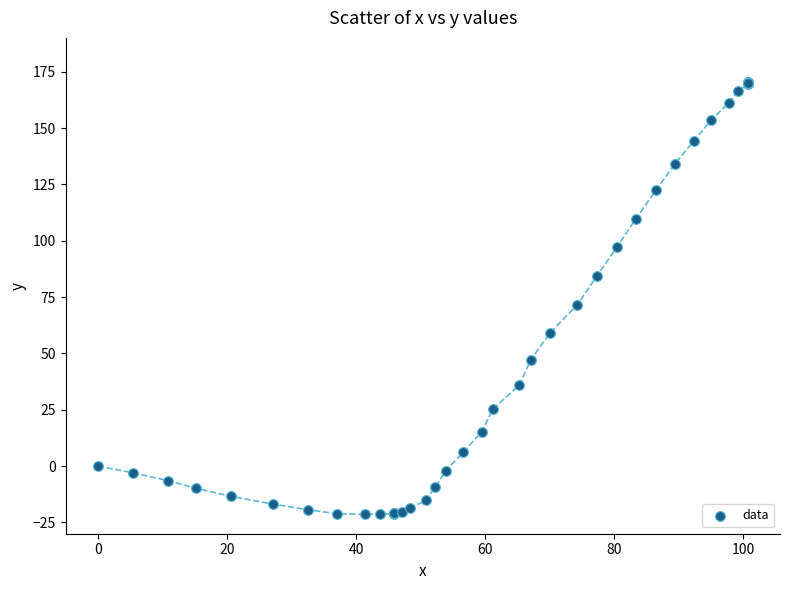

What Y value in the scatter plot is closest to 74?

71.5